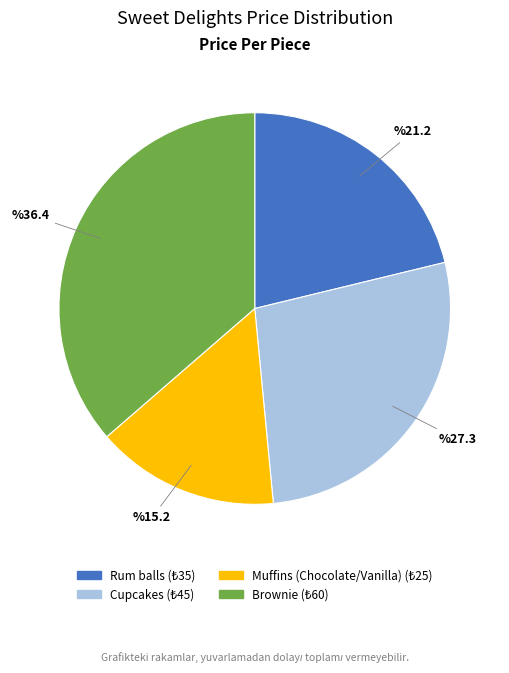

Is it true that Brownie is 36% of the pie?

True